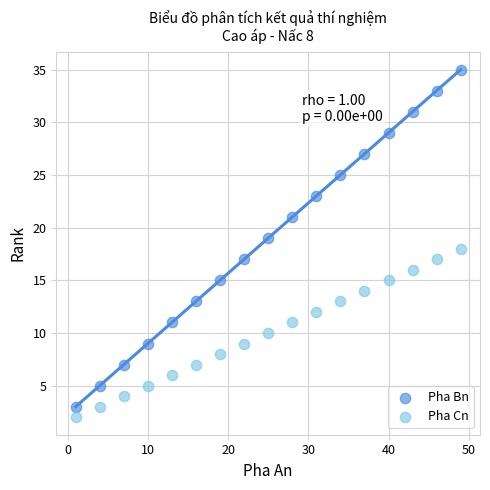

Across all data points, what is the range of Y values (max minus min)?

33